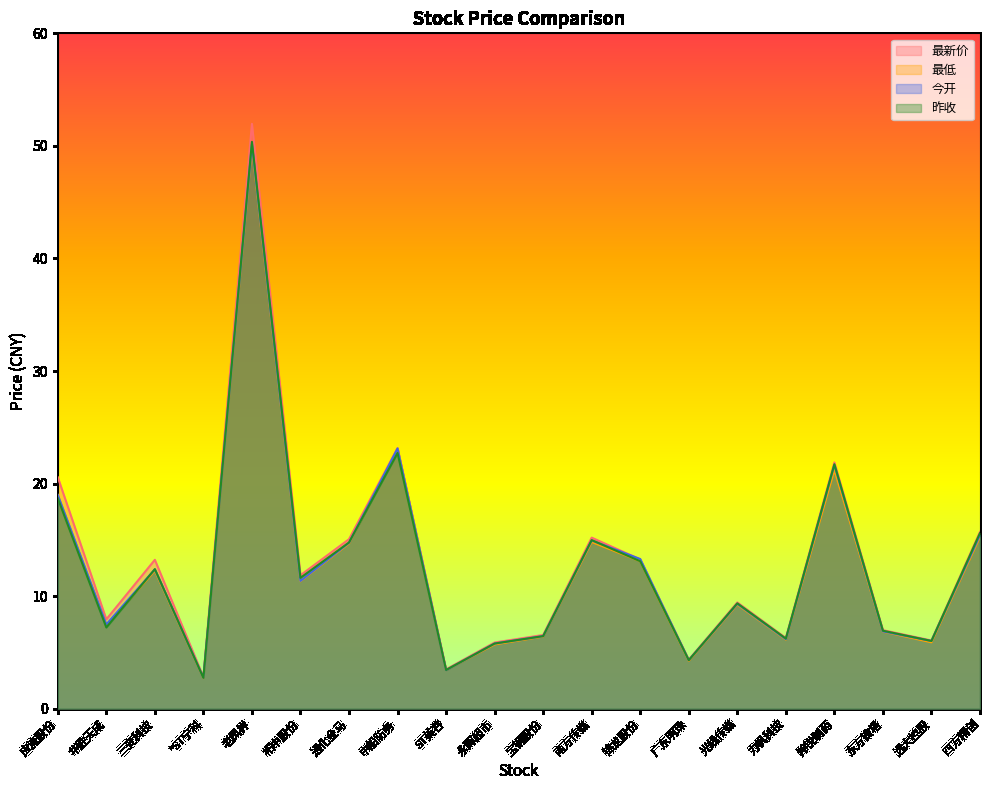

What is the difference between the 最低 values at 南方传媒 and 锦龙股份?

1.7